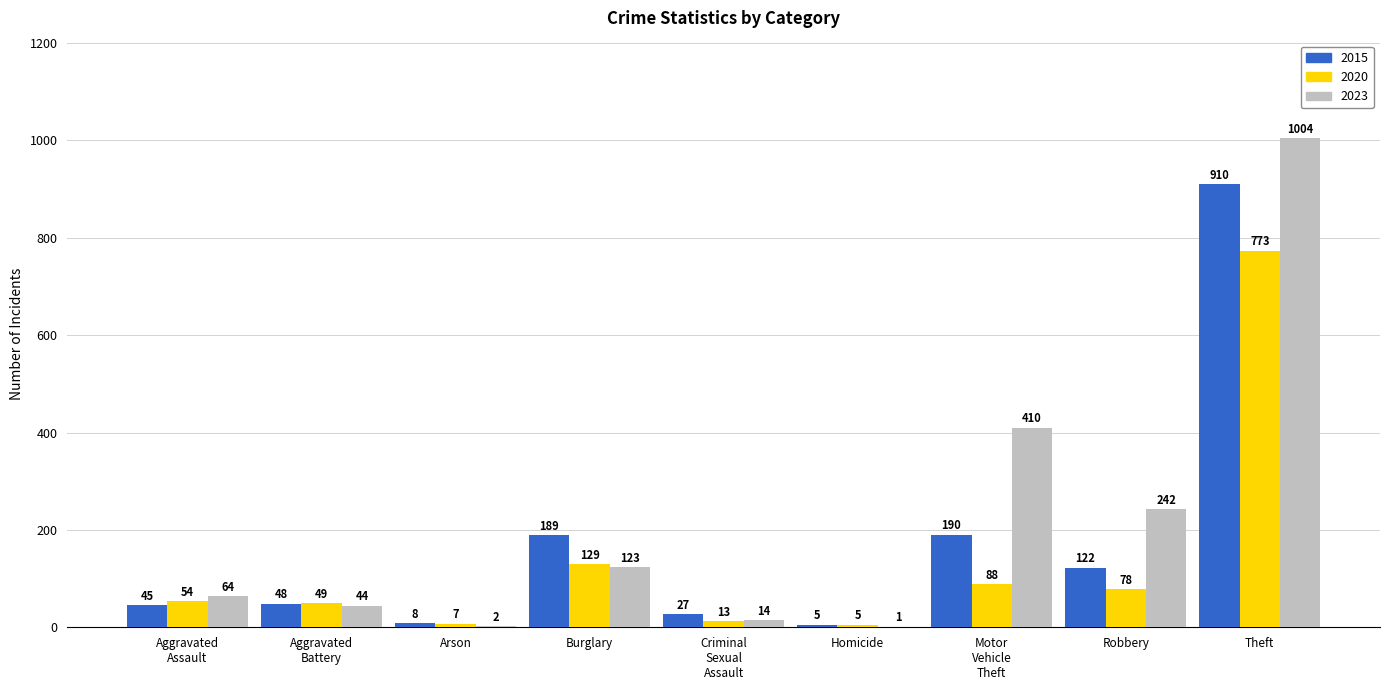

What are all the series names shown in the legend?

2015, 2020, 2023